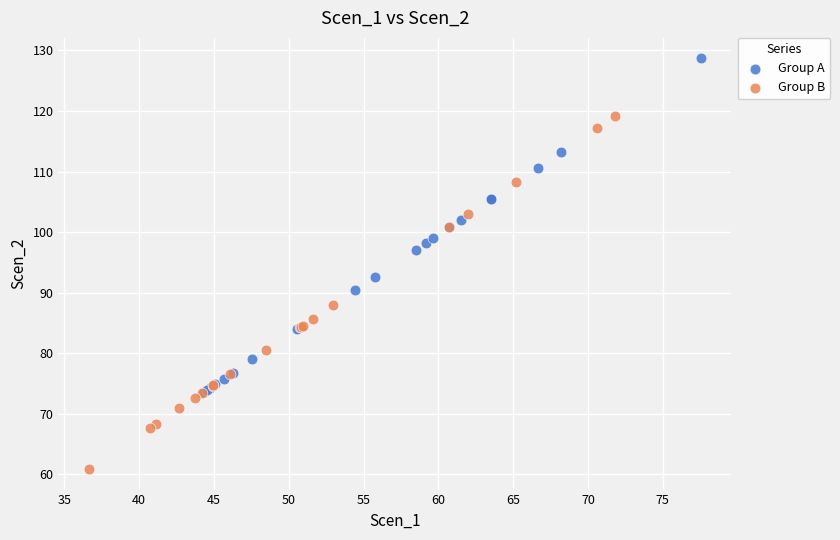

Which series contains the lowest Y value?

Group B